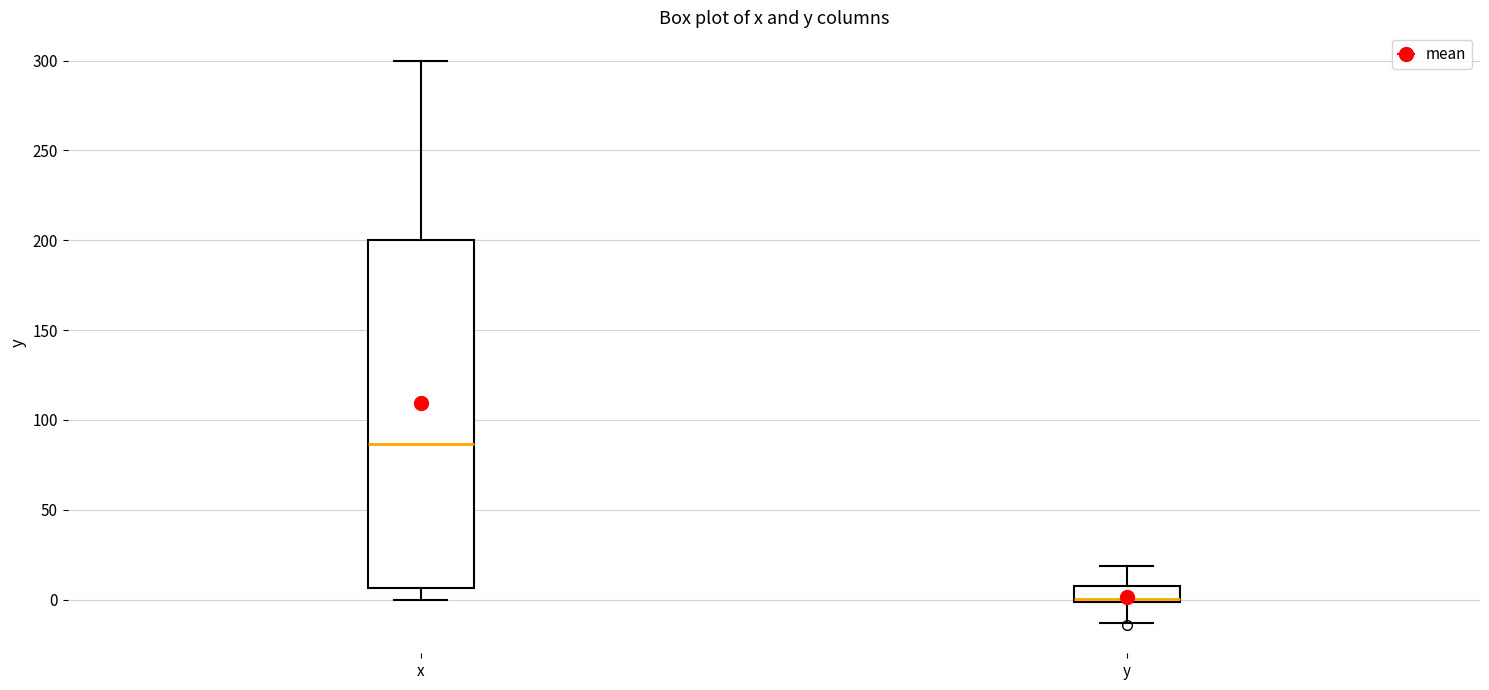

Reading left to right, read every box against the y-axis: the position of its median line, the range the box covers, and the ends of its whiskers. The values are not printed on the chart, so give them approximately, as read against the axis.

x: median 85, box 5 to 200, whiskers 0 to 300
y: median 0 (drawn on the box's lower edge), box 0 to 10, whiskers -15 to 20